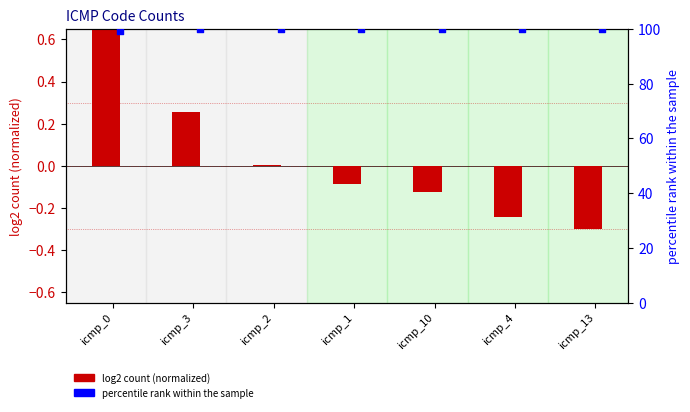

Which series has the widest spread of Y values?

log2 count (normalized)